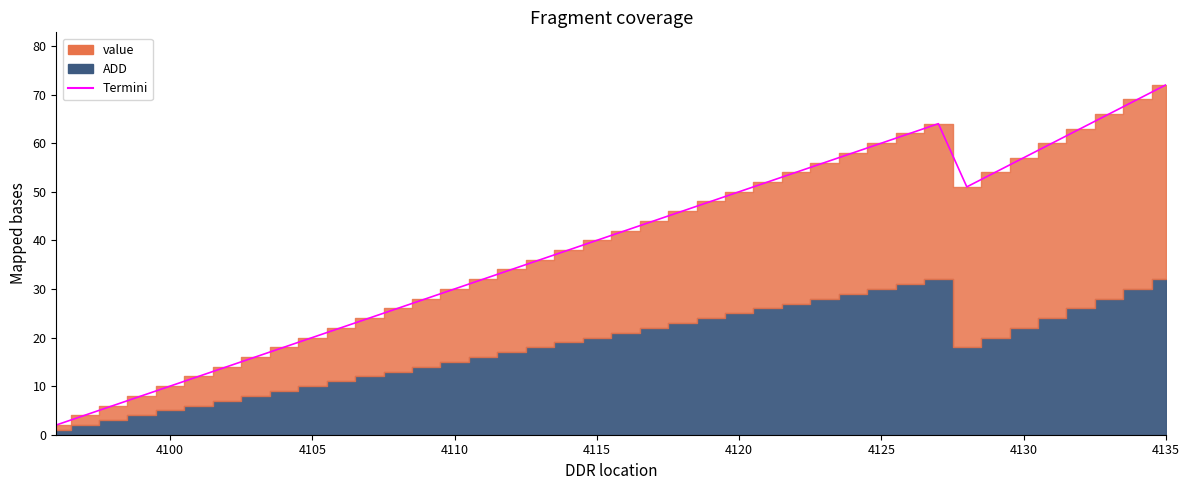

True or false: there are more than 1 points higher than both neighbors.

False